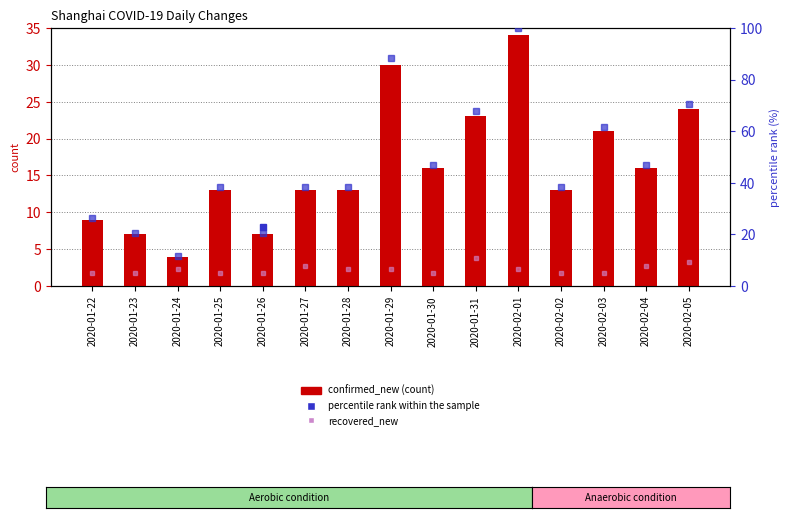

Read the percentile rank value at 2020-02-05.

70.6